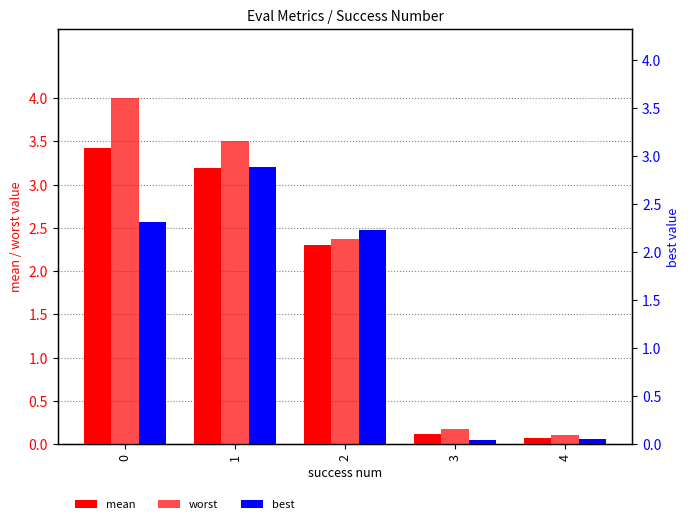

Reading left to right, what are all the values shown in this chart?

mean: 3.4	3.2	2.3	0.1	0.1
worst: 4.0	3.5	2.4	0.2	0.1
best: 2.3	2.9	2.2	0.0	0.1